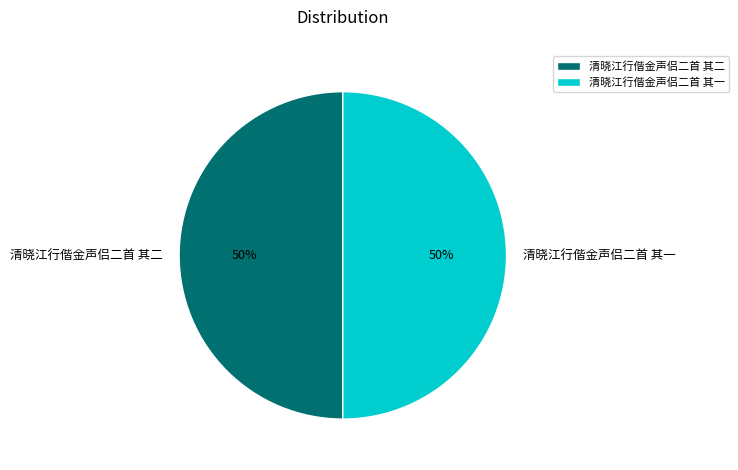

What is the ratio of the value at 清晓江行偕金声侣二首 其二 to the value at 清晓江行偕金声侣二首 其一?

1.0